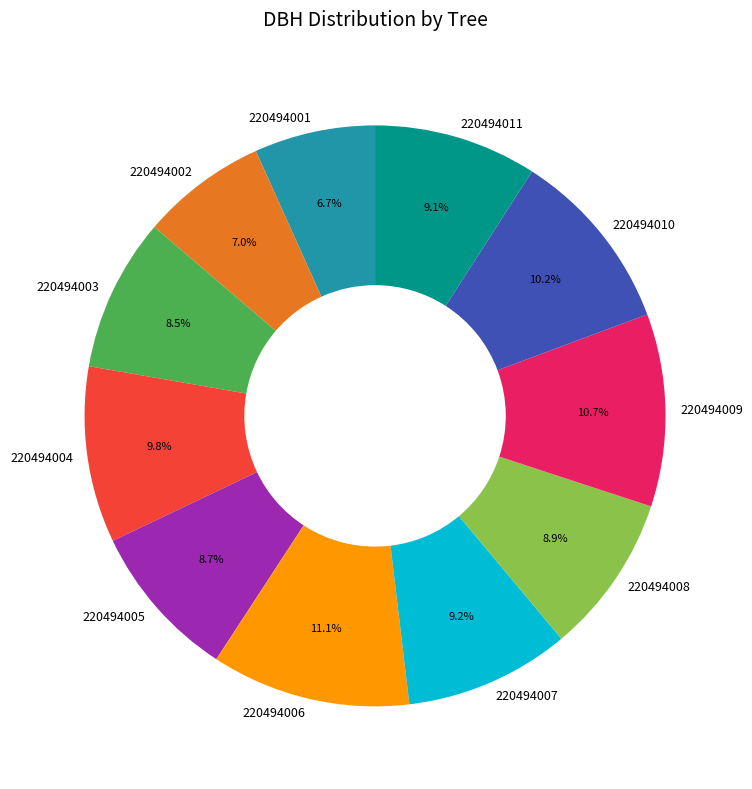

Between 220494011 and 220494009, which is larger?

220494009